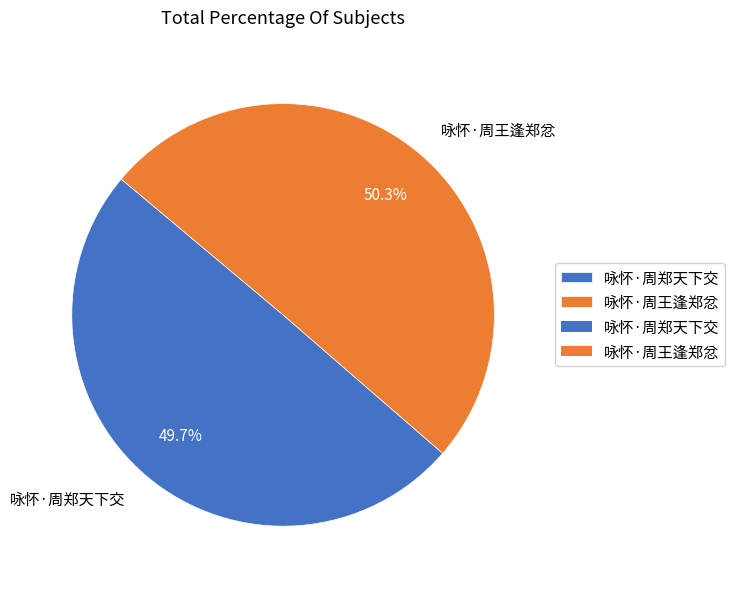

What percentage is NOT represented by 咏怀·周王逢郑忿?

49.7%